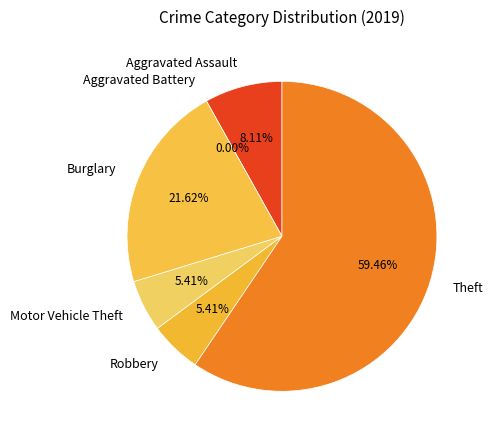

How many segments does this pie chart have?

6